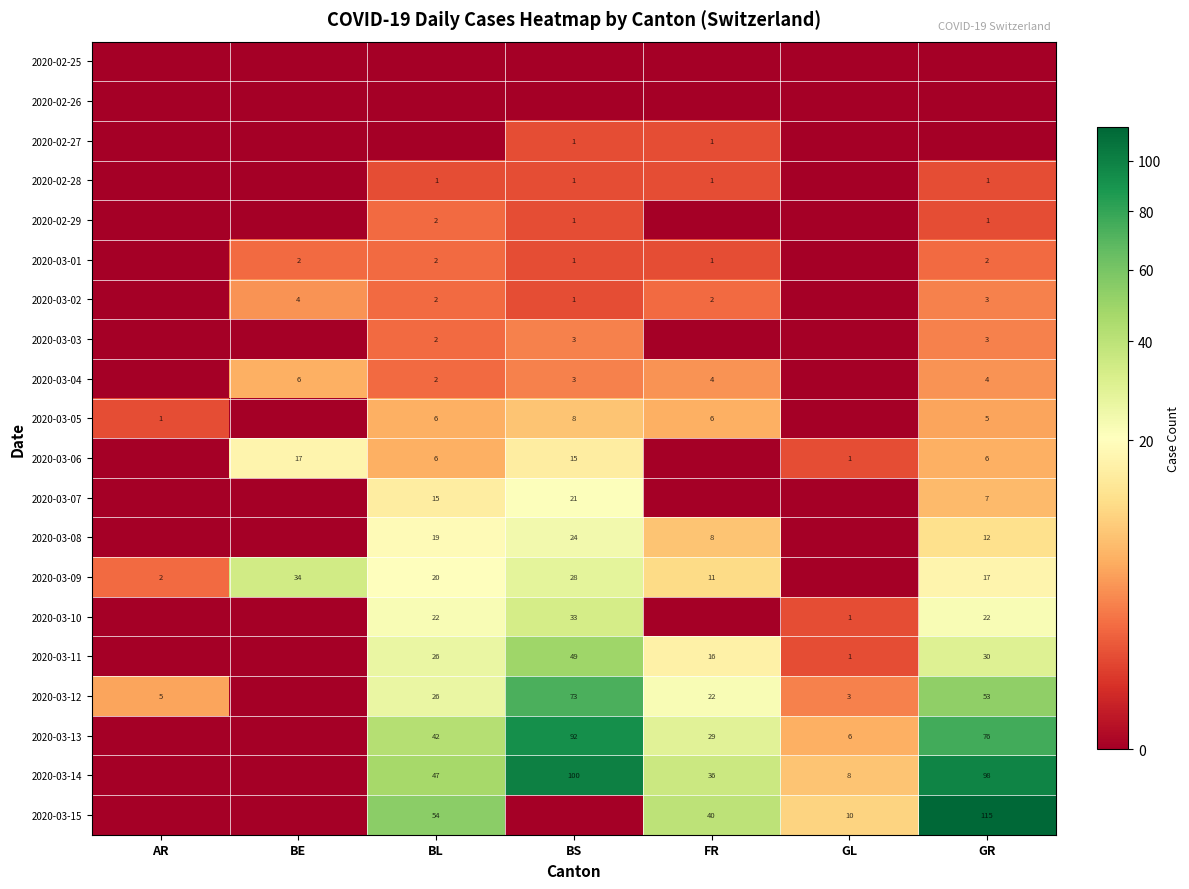

True or false: 2020-03-14 has a value of 98 at GR.

True